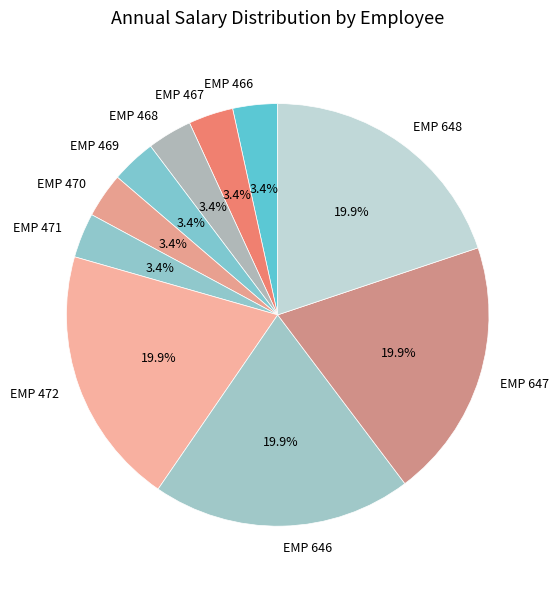

Is the sum of EMP 469 and EMP 468 greater than half?

No